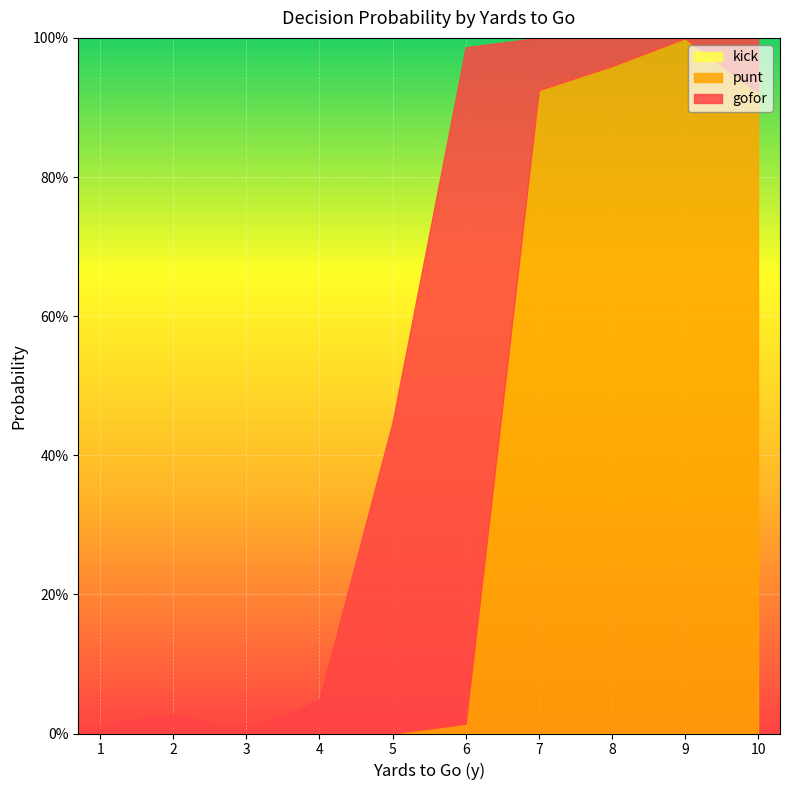

True or false: gofor and kick intersect in this chart.

False